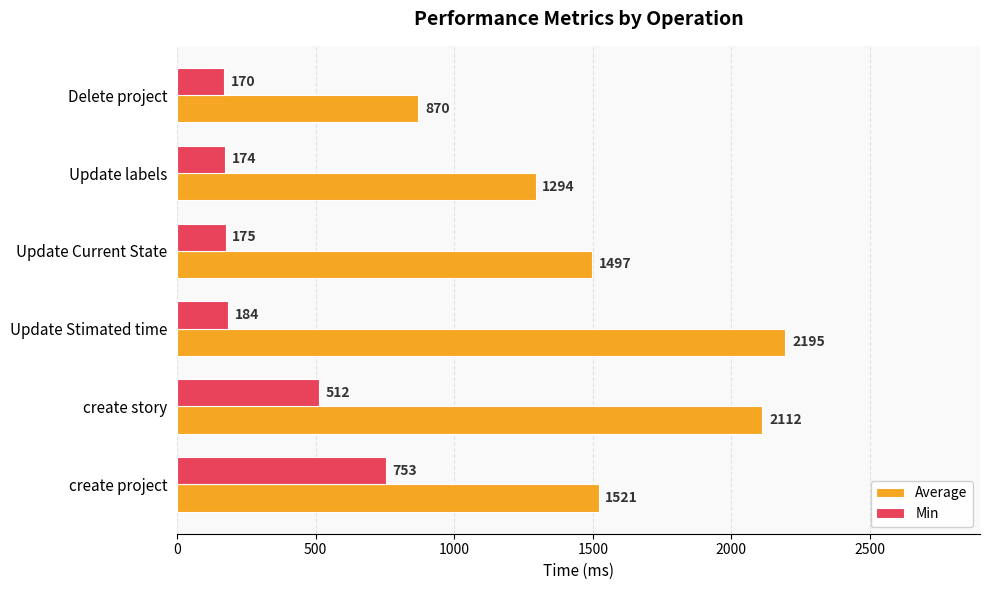

How many series are shown in this chart?

2